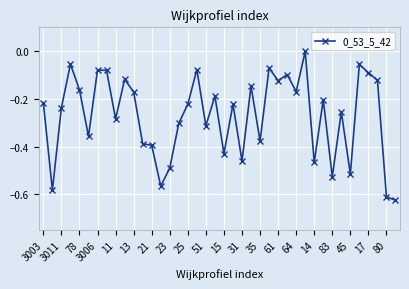

How many interior local peaks (higher than both neighbors) does the data have?

13